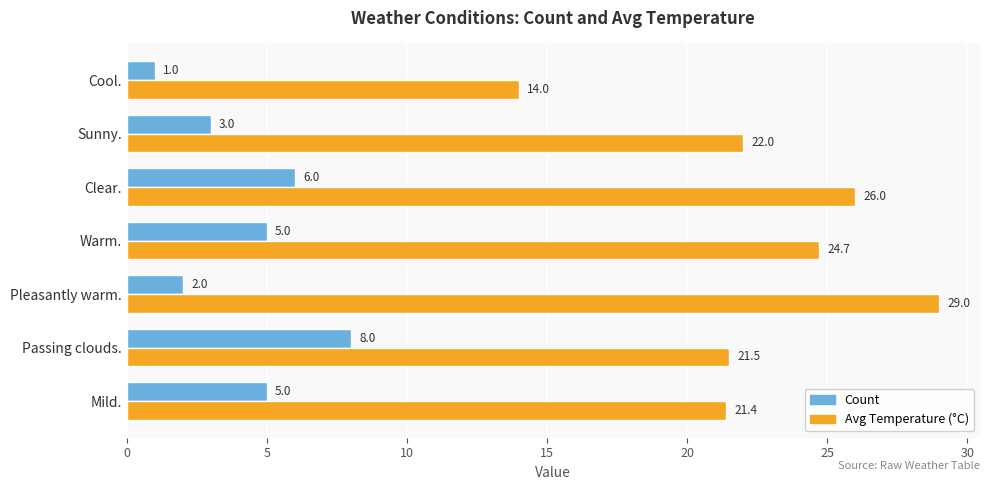

What is the difference between the maximum and minimum values in the Count series?

7.0